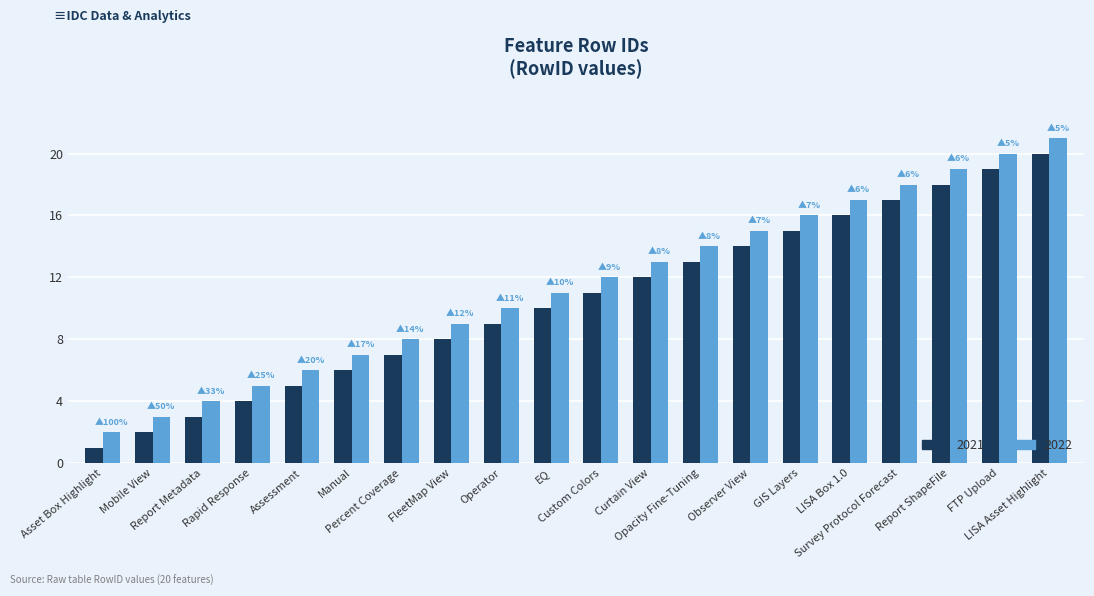

What is the difference between the maximum and minimum values in the 2022 series?

19